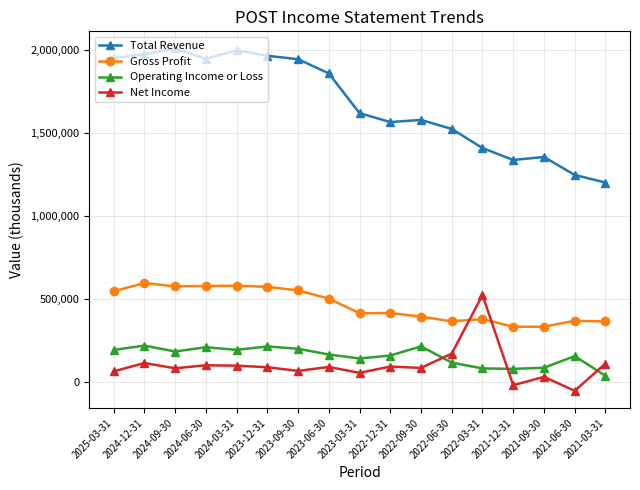

Where is the first local maximum for Operating Income or Loss?

2024-12-31